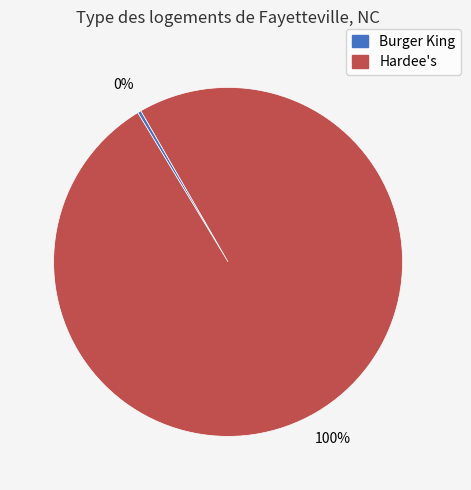

How many segments does this pie chart have?

2